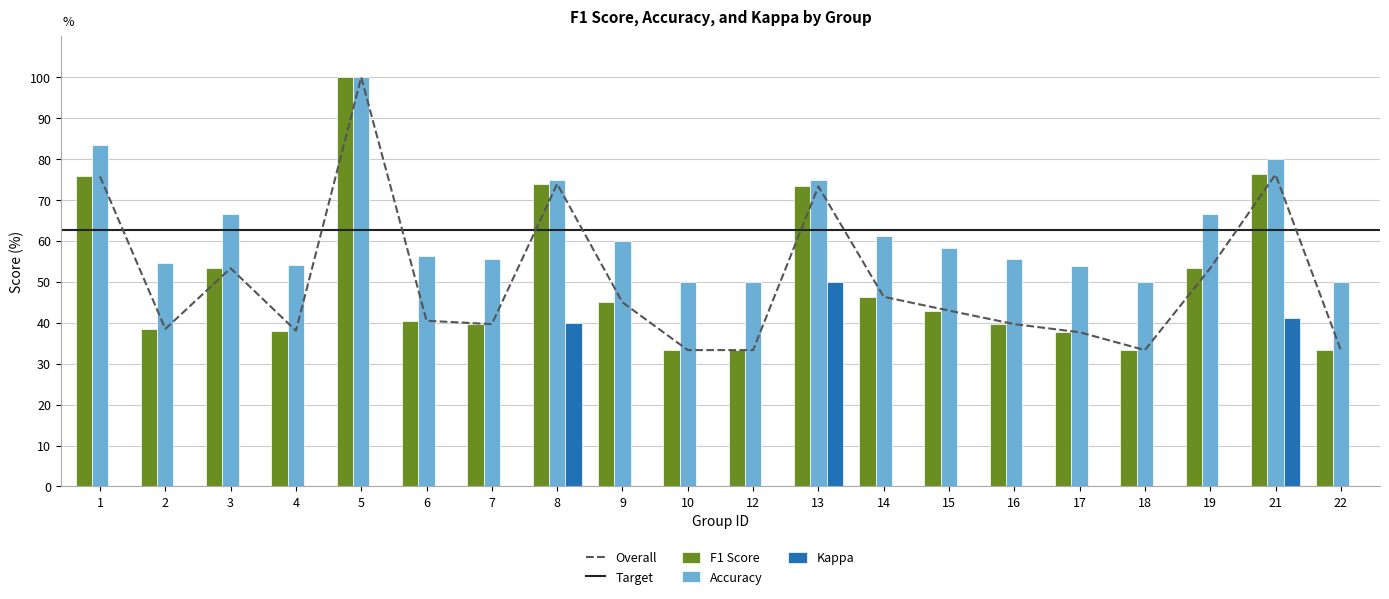

The value of F1 Score at 14 is 78.8. True or false?

False